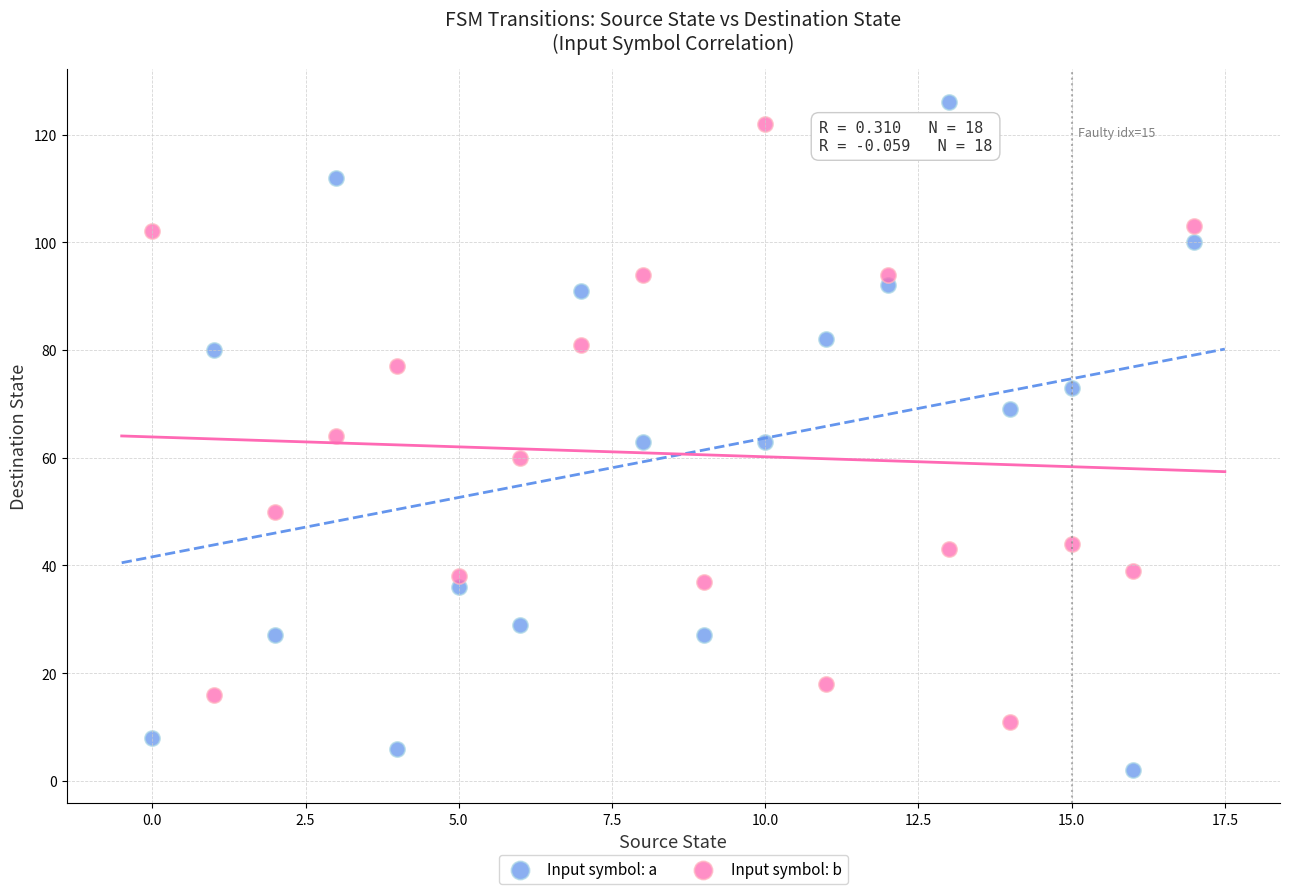

Across all data points, what is the range of Y values (max minus min)?

124